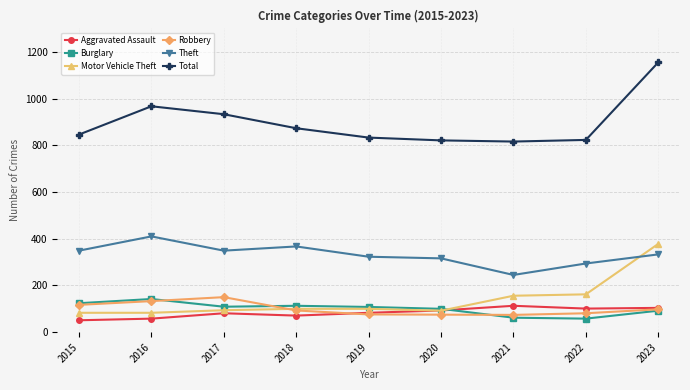

True or false: Theft has a value of 245 at 2021.

True